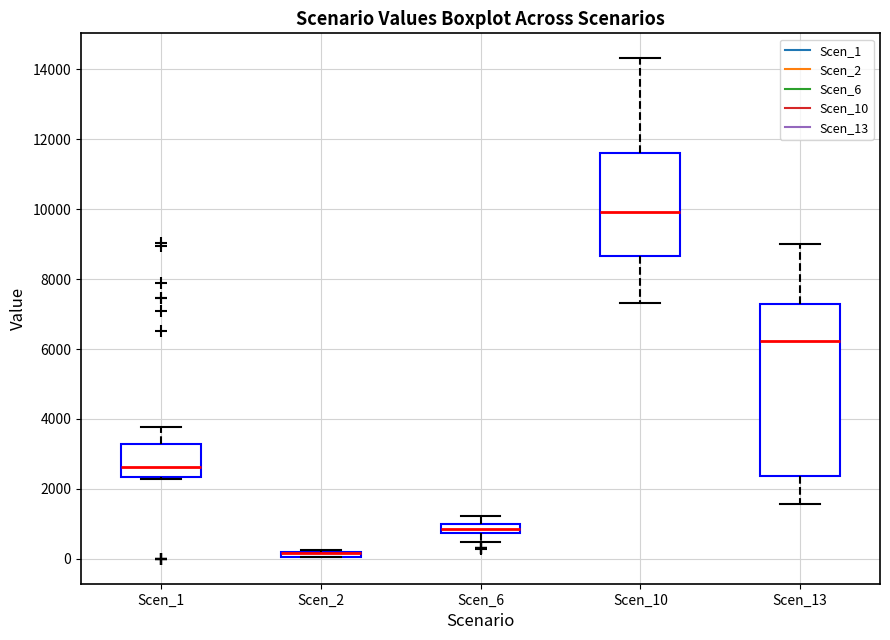

Where is the lower edge of the box for Scen_6 on the y-axis? The values are not printed on the chart, so give them approximately, as read against the axis.

800